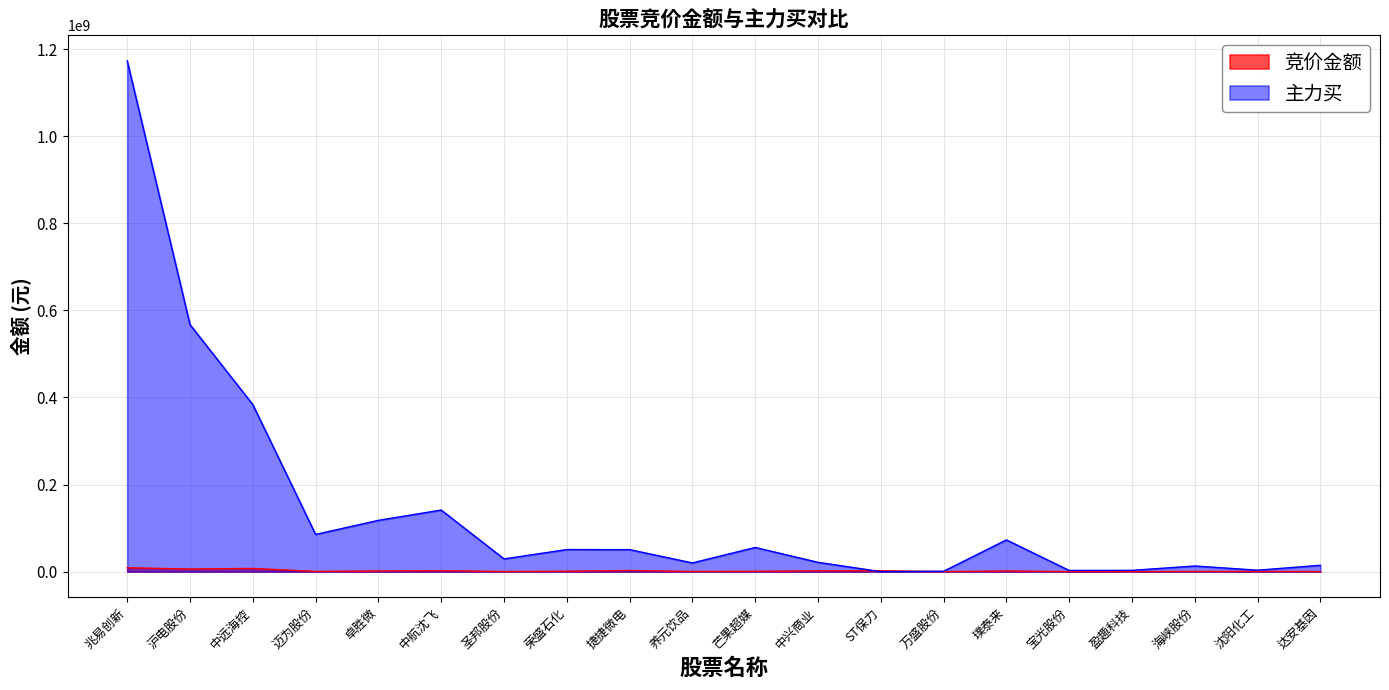

At how many categories does at least one series exceed 752384340?

1